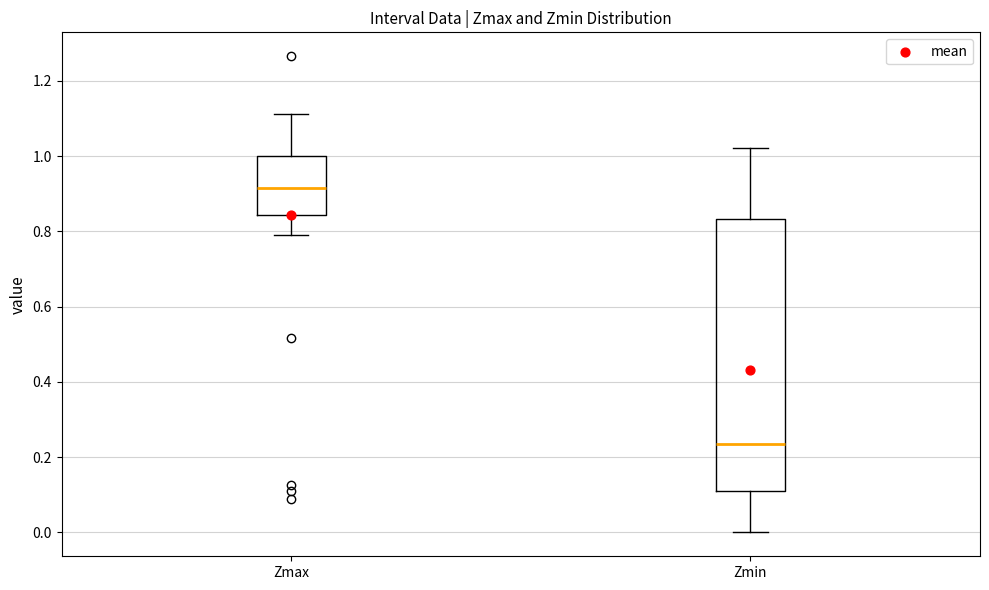

Which box's median line is the lowest?

Zmin